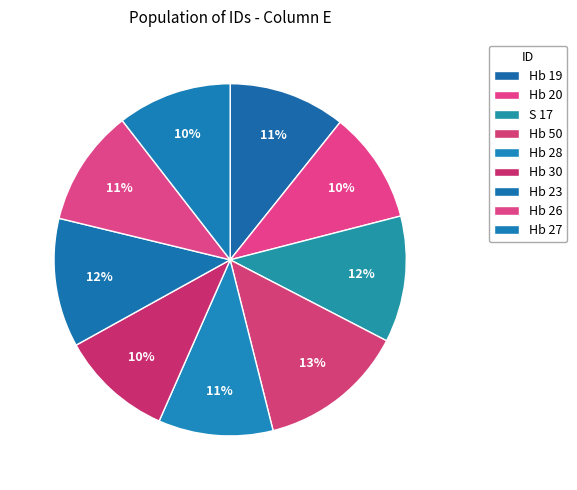

To the nearest percent, what is the difference between the largest and smallest slice percentages?

3%